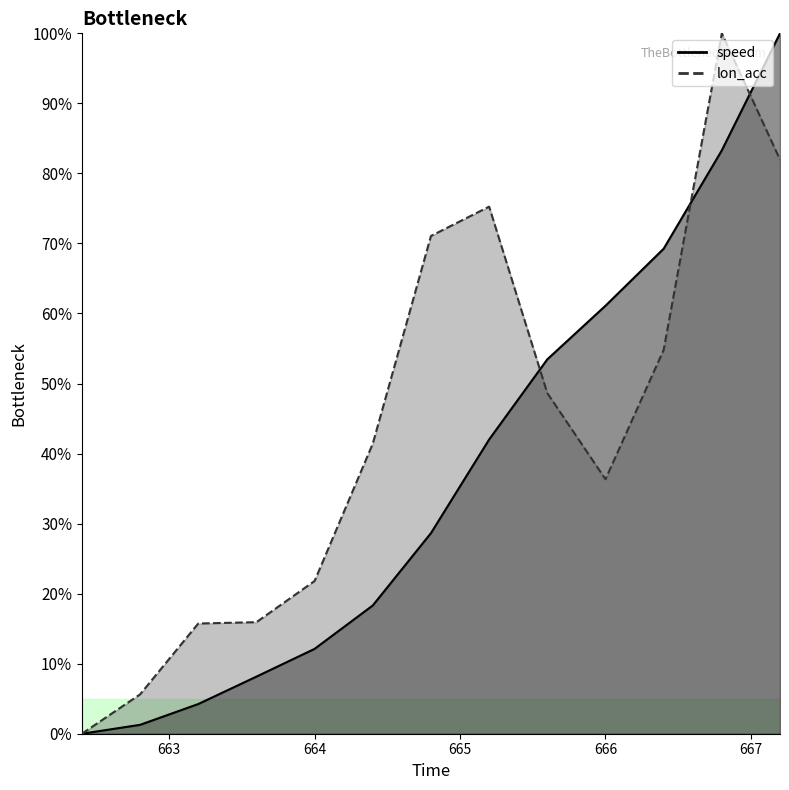

True or false: lon_acc and speed cross at least once.

True